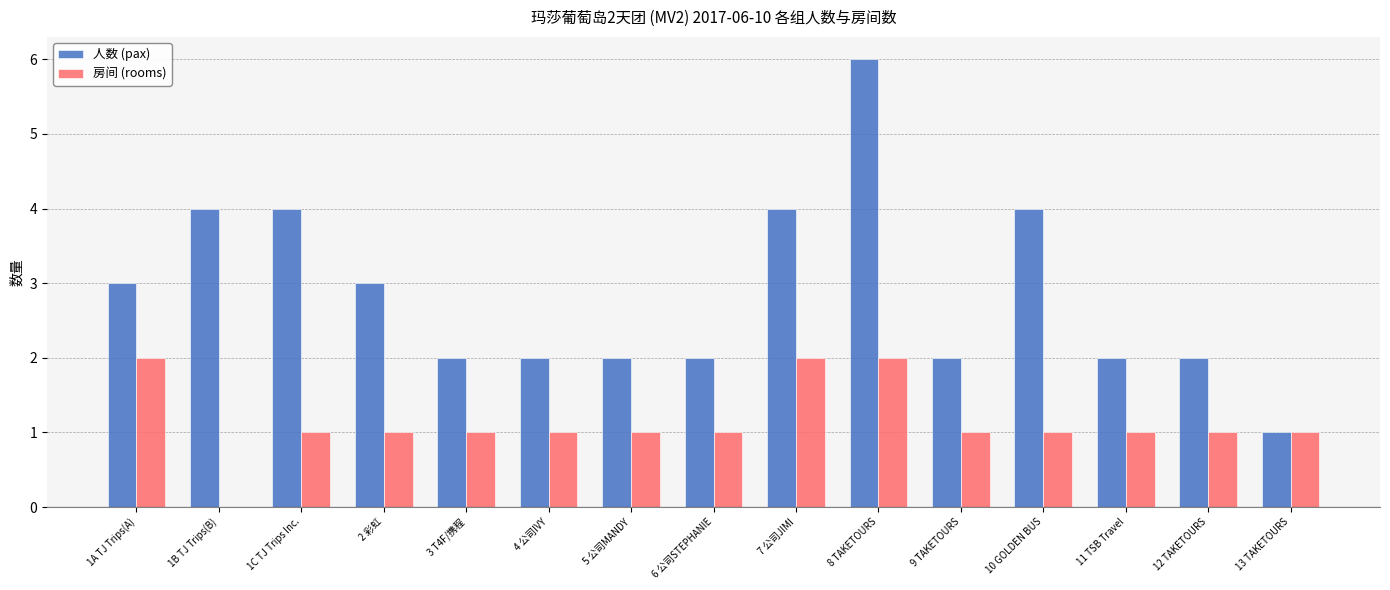

Count the number of data series in this chart.

2